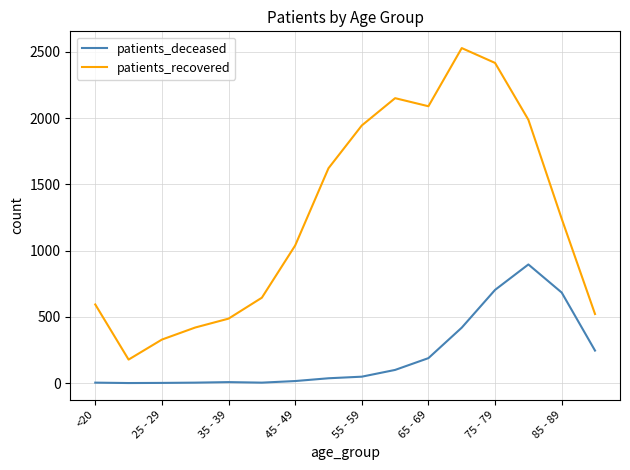

Which series has the largest total across all categories?

patients_recovered